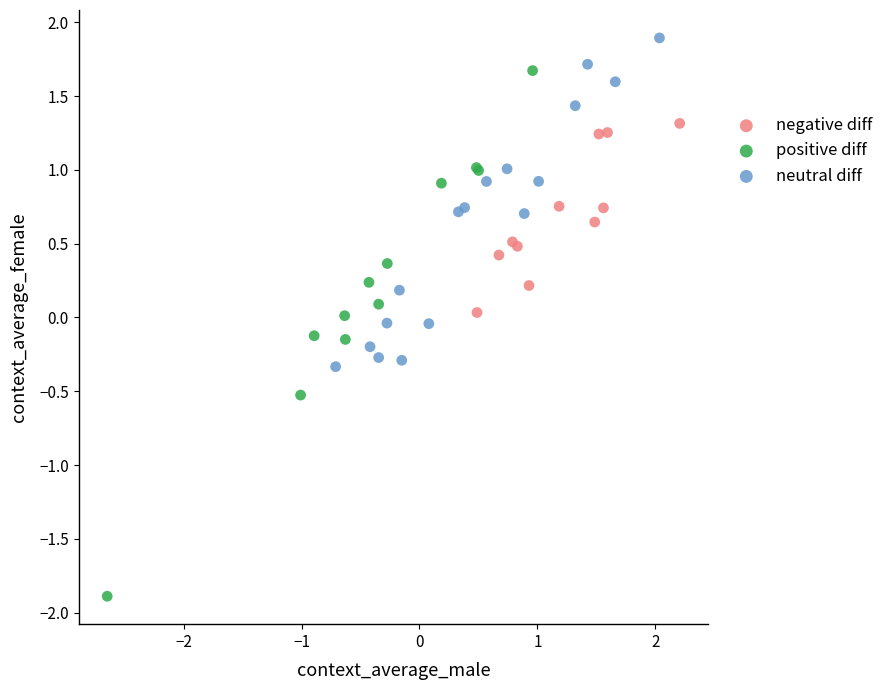

Which series contains the lowest Y value?

positive diff